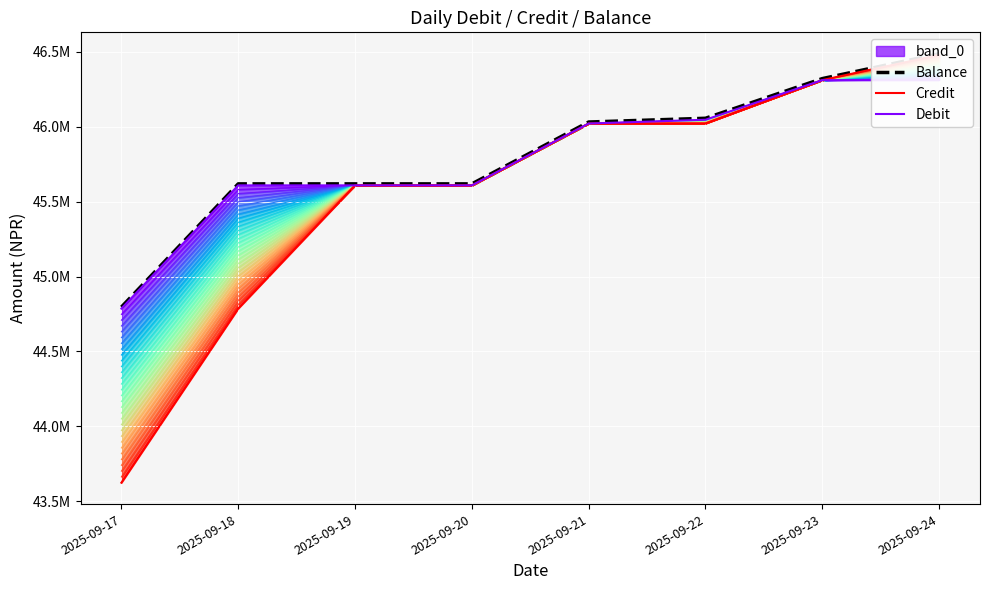

What is the difference between the Debit values at 2025-09-17 and 2025-09-22?

1260227.0